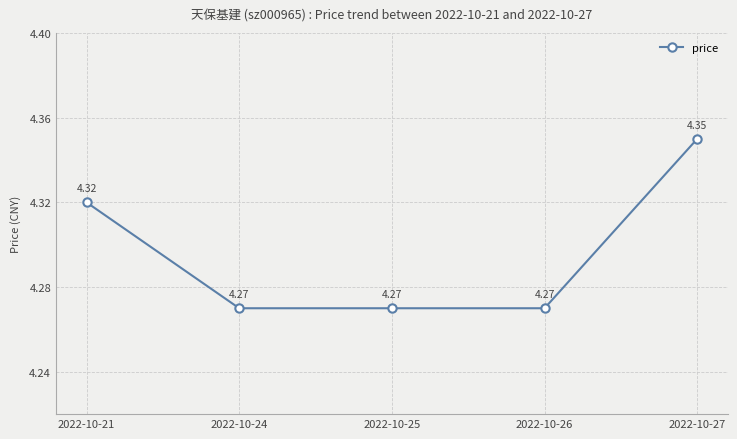

How many categories are shown in the chart?

5